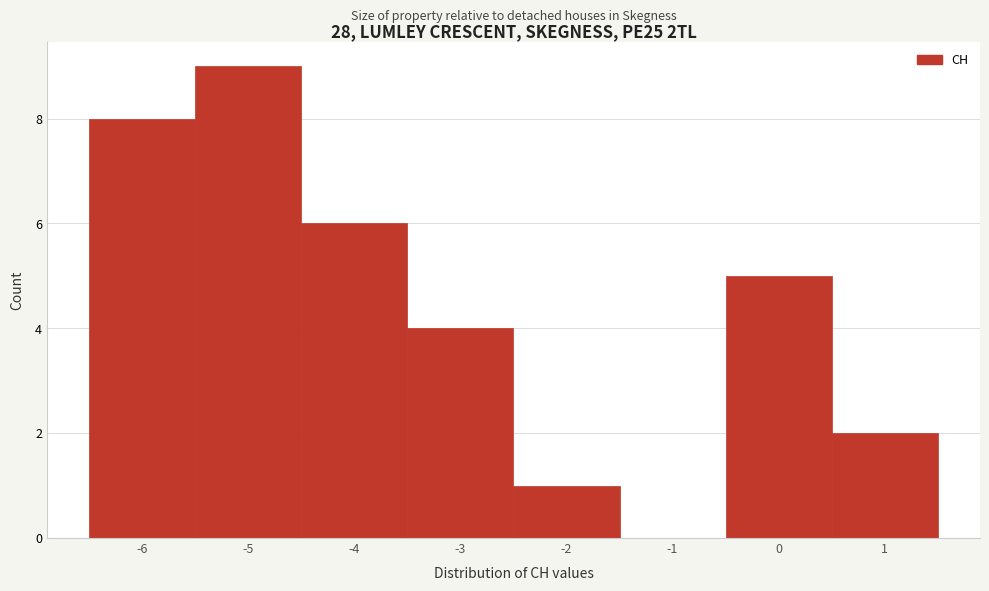

Which range on the x-axis has the tallest bar?

-5.5 to -4.5